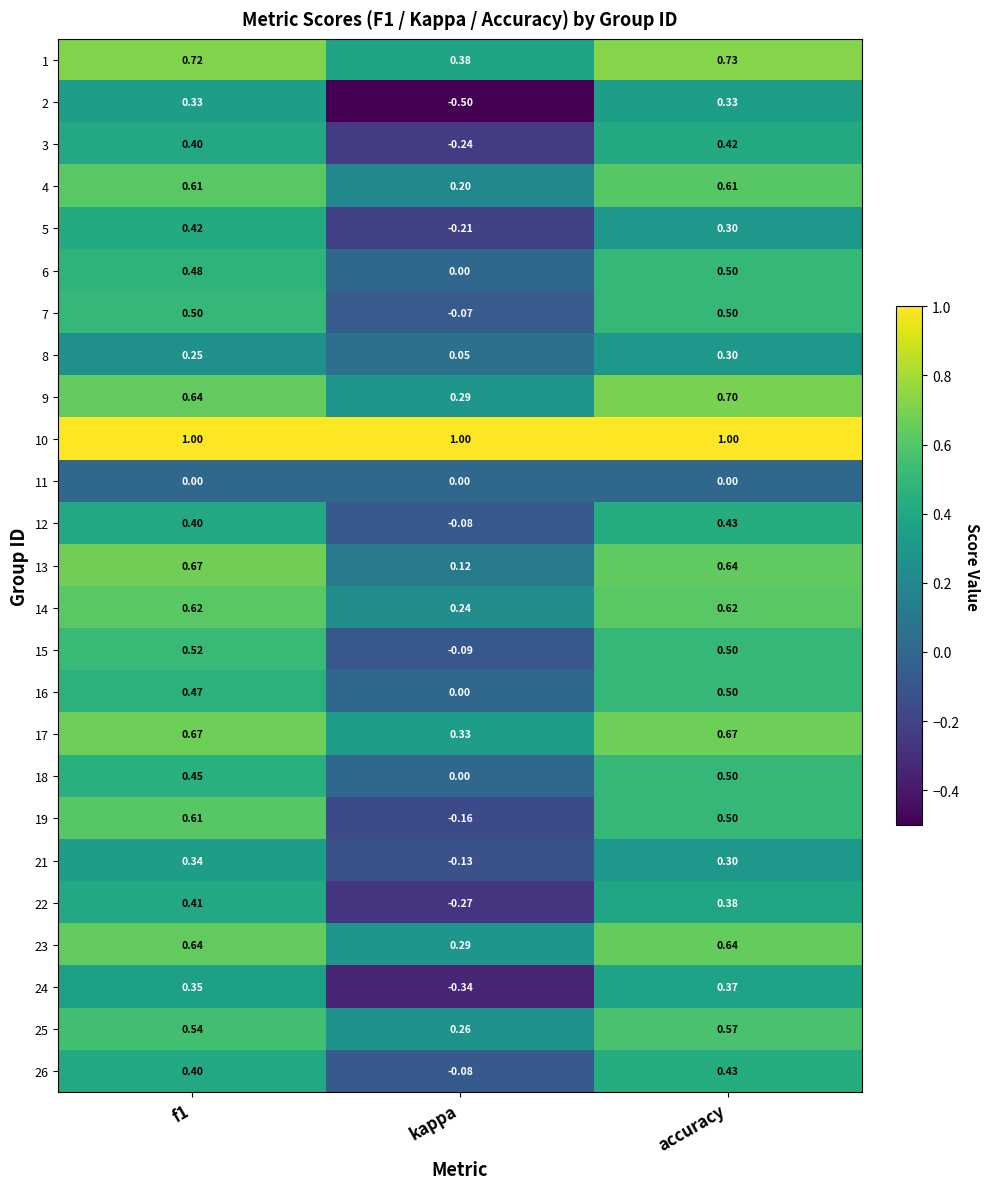

Is the value of 21 at accuracy greater than the value of 2 at kappa?

Yes